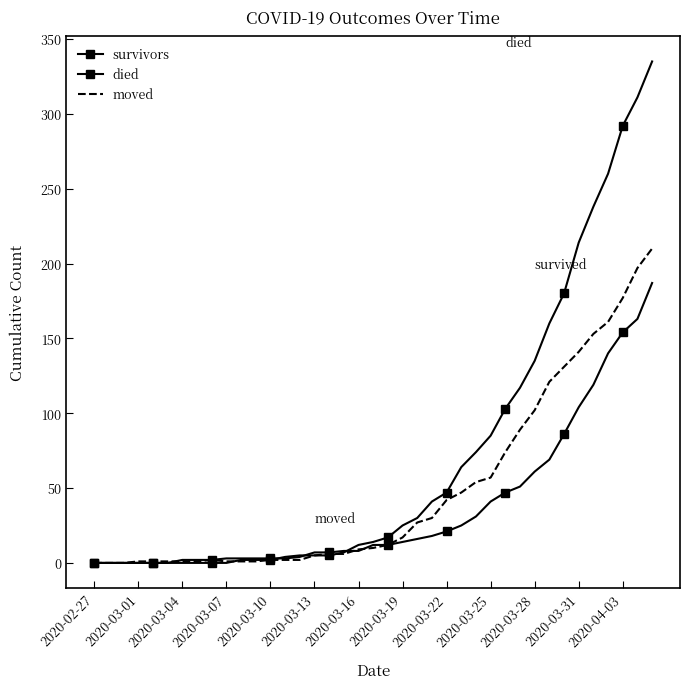

Reading right to left, extract all data points from this chart.

survivors: 187	163	154	140	119	104	86	69	61	51	47	41	31	25	21	18	16	14	12	12	8	8	7	7	4	3	3	3	3	3	2	2	2	0	0	0	0	0	0
died: 335	311	292	260	238	214	180	160	135	117	103	85	74	64	47	41	30	25	17	14	12	7	5	5	5	4	2	2	2	0	0	0	0	0	0	0	0	0	0
moved: 210	197	177	161	153	141	131	121	102	89	74	57	54	47	42	30	27	17	12	10	9	6	6	5	2	2	2	1	1	1	2	1	1	1	1	1	0	0	0